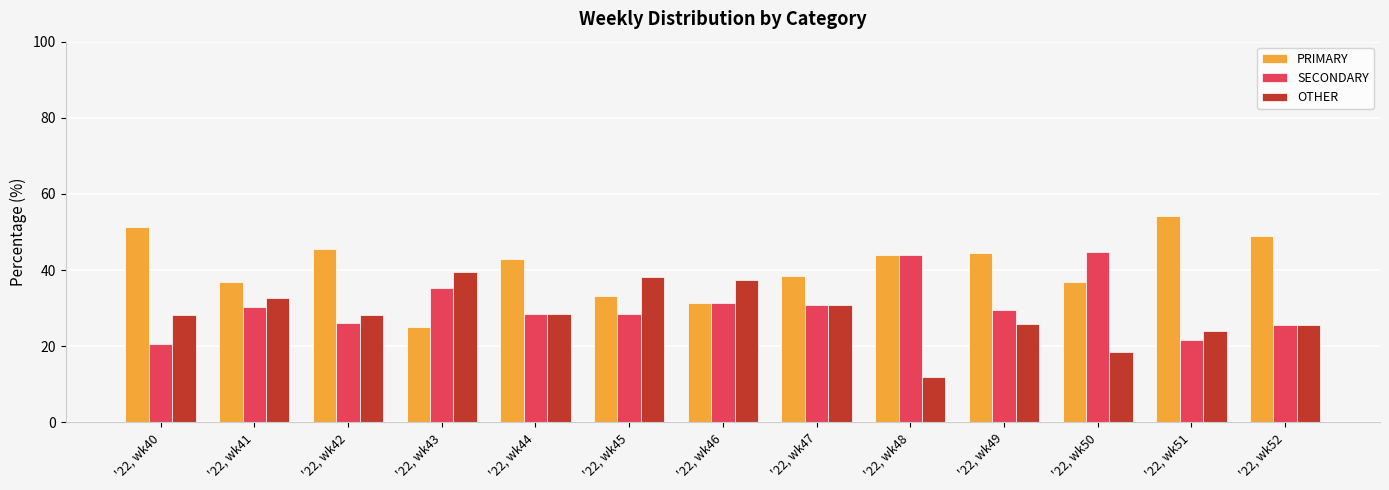

The value of PRIMARY at '22, wk51 is 90.7. True or false?

False